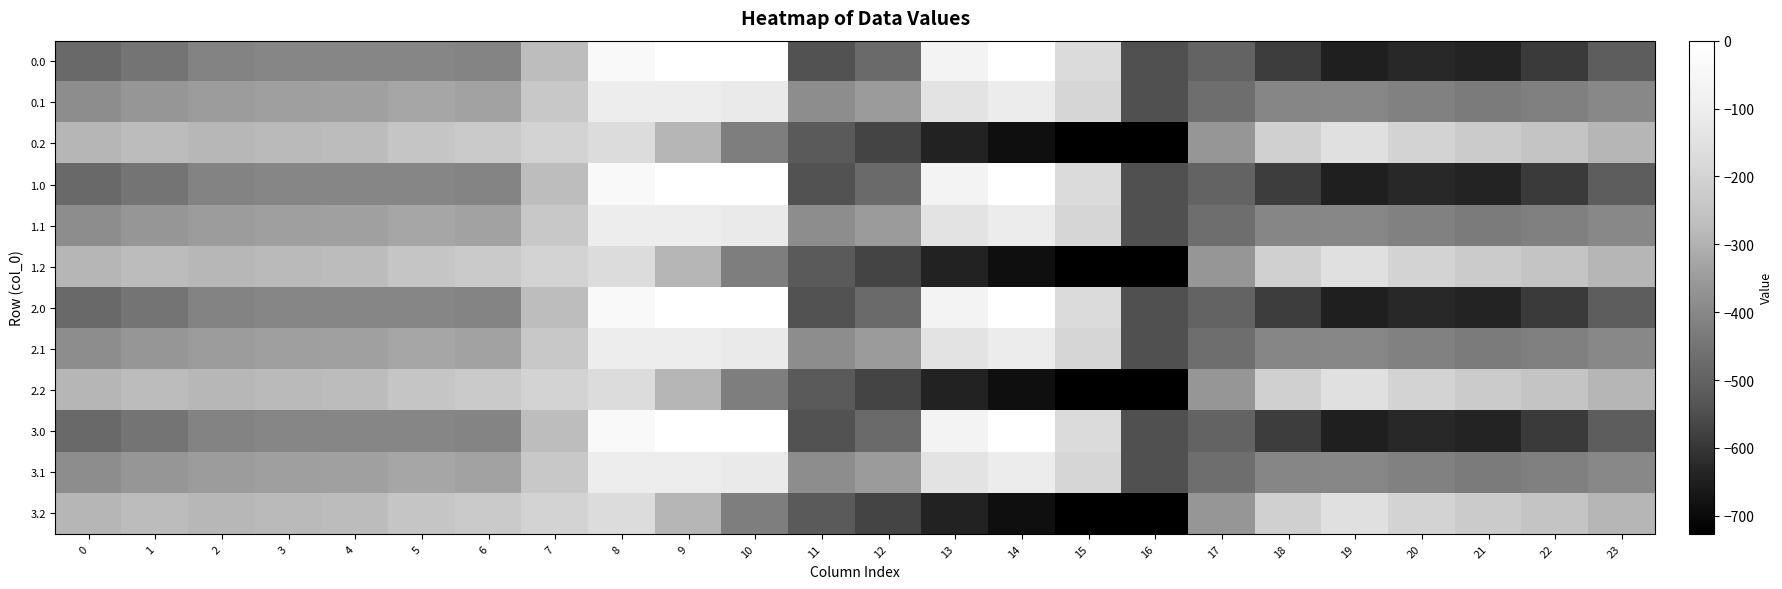

Reading left to right, what are all the values shown in this chart?

0.0: 0=-482.0	1=-449.5	2=-410.3	3=-404.4	4=-404.9	5=-403.8	6=-408.0	7=-270.7	8=-35.0	9=0.0	10=0.0	11=-544.3	12=-477.2	13=-70.2	14=-0.3	15=-172.8	16=-545.4	17=-494.8	18=-586.7	19=-649.2	20=-629.9	21=-638.4	22=-592.3	23=-511.3
0.1: 0=-384.6	1=-361.1	2=-347.9	3=-342.7	4=-339.6	5=-325.7	6=-332.2	7=-234.9	8=-102.3	9=-104.8	10=-114.0	11=-384.7	12=-350.8	13=-141.2	14=-105.5	15=-190.4	16=-547.3	17=-466.6	18=-405.4	19=-400.2	20=-414.5	21=-432.4	22=-419.9	23=-399.4
0.2: 0=-287.1	1=-272.7	2=-285.5	3=-281.0	4=-274.4	5=-245.0	6=-228.8	7=-199.0	8=-169.5	9=-288.5	10=-423.5	11=-520.6	12=-571.2	13=-640.4	14=-687.4	15=-725.8	16=-726.6	17=-362.4	18=-210.0	19=-151.0	20=-199.2	21=-226.4	22=-247.4	23=-287.5
1.0: 0=-482.0	1=-449.5	2=-410.3	3=-404.4	4=-404.9	5=-403.8	6=-408.0	7=-270.7	8=-35.0	9=0.0	10=0.0	11=-544.3	12=-477.2	13=-70.2	14=-0.3	15=-172.8	16=-545.4	17=-494.8	18=-586.7	19=-649.2	20=-629.9	21=-638.4	22=-592.3	23=-511.3
1.1: 0=-384.6	1=-361.1	2=-347.9	3=-342.7	4=-339.6	5=-325.7	6=-332.2	7=-234.9	8=-102.3	9=-104.8	10=-114.0	11=-384.7	12=-350.8	13=-141.2	14=-105.5	15=-190.4	16=-547.3	17=-466.6	18=-405.4	19=-400.2	20=-414.5	21=-432.4	22=-419.9	23=-399.4
1.2: 0=-287.1	1=-272.7	2=-285.5	3=-281.0	4=-274.4	5=-245.0	6=-228.8	7=-199.0	8=-169.5	9=-288.5	10=-423.5	11=-520.6	12=-571.2	13=-640.4	14=-687.4	15=-725.8	16=-726.6	17=-362.4	18=-210.0	19=-151.0	20=-199.2	21=-226.4	22=-247.4	23=-287.5
2.0: 0=-482.0	1=-449.5	2=-410.3	3=-404.4	4=-404.9	5=-403.8	6=-408.0	7=-270.7	8=-35.0	9=0.0	10=0.0	11=-544.3	12=-477.2	13=-70.2	14=-0.3	15=-172.8	16=-545.4	17=-494.8	18=-586.7	19=-649.2	20=-629.9	21=-638.4	22=-592.3	23=-511.3
2.1: 0=-384.6	1=-361.1	2=-347.9	3=-342.7	4=-339.6	5=-325.7	6=-332.2	7=-234.9	8=-102.3	9=-104.8	10=-114.0	11=-384.7	12=-350.8	13=-141.2	14=-105.5	15=-190.4	16=-547.3	17=-466.6	18=-405.4	19=-400.2	20=-414.5	21=-432.4	22=-419.9	23=-399.4
2.2: 0=-287.1	1=-272.7	2=-285.5	3=-281.0	4=-274.4	5=-245.0	6=-228.8	7=-199.0	8=-169.5	9=-288.5	10=-423.5	11=-520.6	12=-571.2	13=-640.4	14=-687.4	15=-725.8	16=-726.6	17=-362.4	18=-210.0	19=-151.0	20=-199.2	21=-226.4	22=-247.4	23=-287.5
3.0: 0=-482.0	1=-449.5	2=-410.3	3=-404.4	4=-404.9	5=-403.8	6=-408.0	7=-270.7	8=-35.0	9=0.0	10=0.0	11=-544.3	12=-477.2	13=-70.2	14=-0.3	15=-172.8	16=-545.4	17=-494.8	18=-586.7	19=-649.2	20=-629.9	21=-638.4	22=-592.3	23=-511.3
3.1: 0=-384.6	1=-361.1	2=-347.9	3=-342.7	4=-339.6	5=-325.7	6=-332.2	7=-234.9	8=-102.3	9=-104.8	10=-114.0	11=-384.7	12=-350.8	13=-141.2	14=-105.5	15=-190.4	16=-547.3	17=-466.6	18=-405.4	19=-400.2	20=-414.5	21=-432.4	22=-419.9	23=-399.4
3.2: 0=-287.1	1=-272.7	2=-285.5	3=-281.0	4=-274.4	5=-245.0	6=-228.8	7=-199.0	8=-169.5	9=-288.5	10=-423.5	11=-520.6	12=-571.2	13=-640.4	14=-687.4	15=-725.8	16=-726.6	17=-362.4	18=-210.0	19=-151.0	20=-199.2	21=-226.4	22=-247.4	23=-287.5